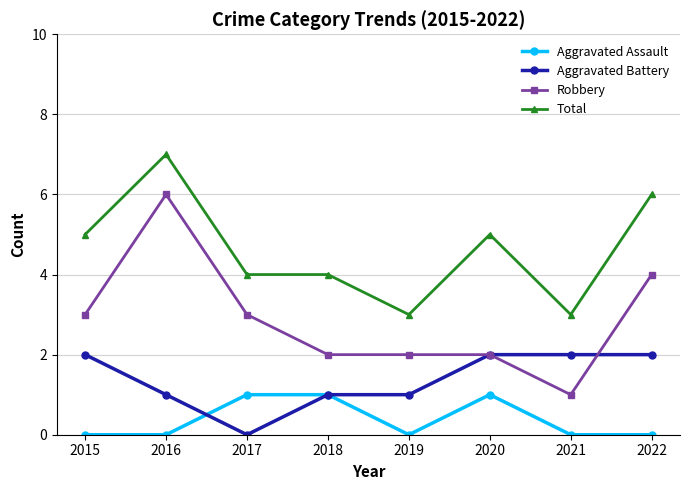

True or false: Aggravated Battery and Aggravated Assault intersect in this chart.

True